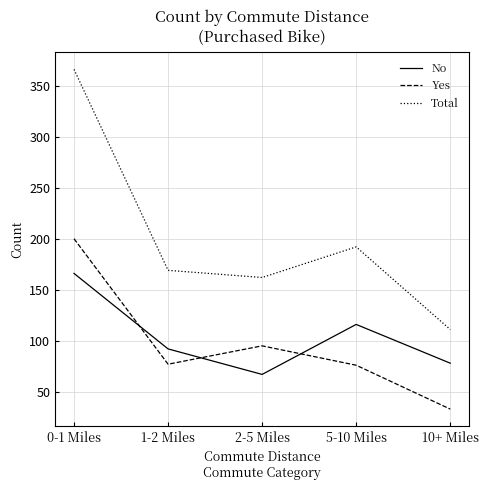

What is the difference between the Yes values at 10+ Miles and 0-1 Miles?

167